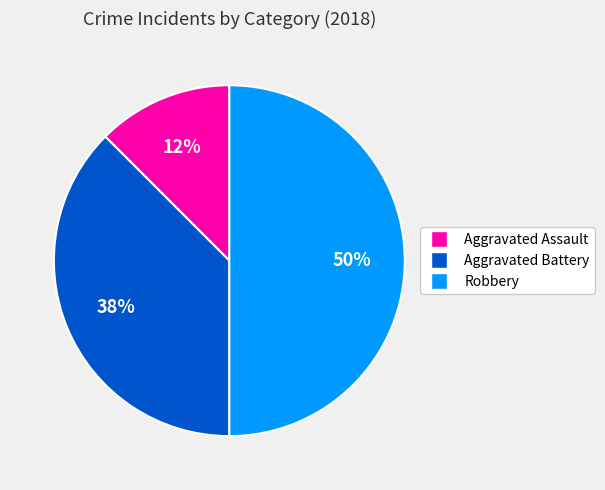

To the nearest percent, what is the average slice percentage?

33%